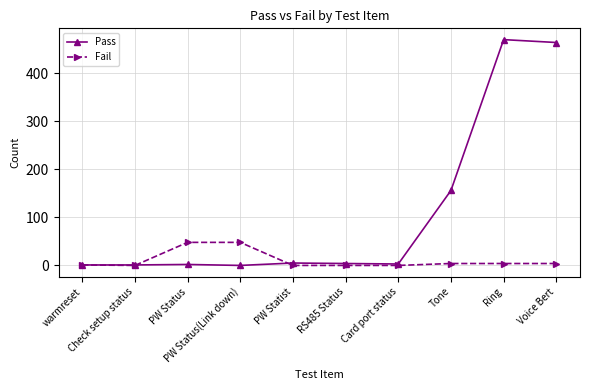

Which series has the largest total across all categories?

Pass